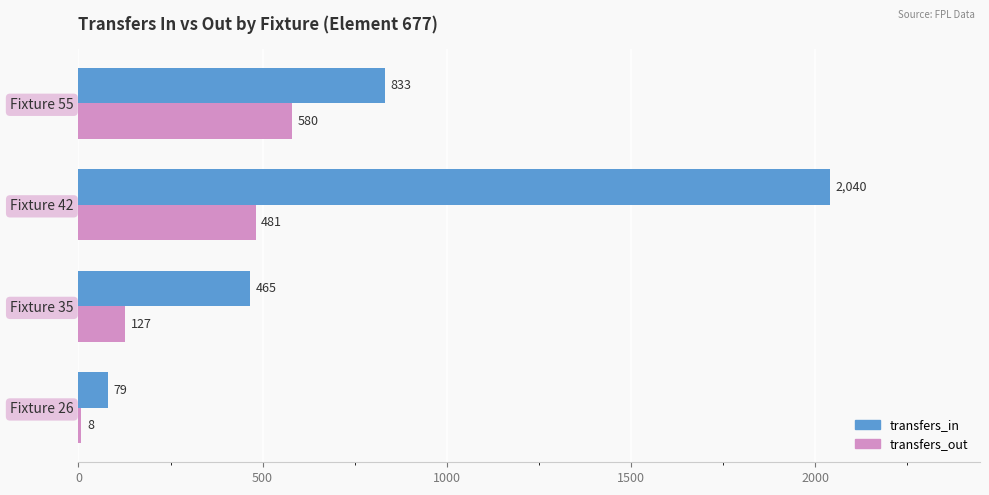

The value of transfers_in at Fixture 35 is 465. True or false?

True